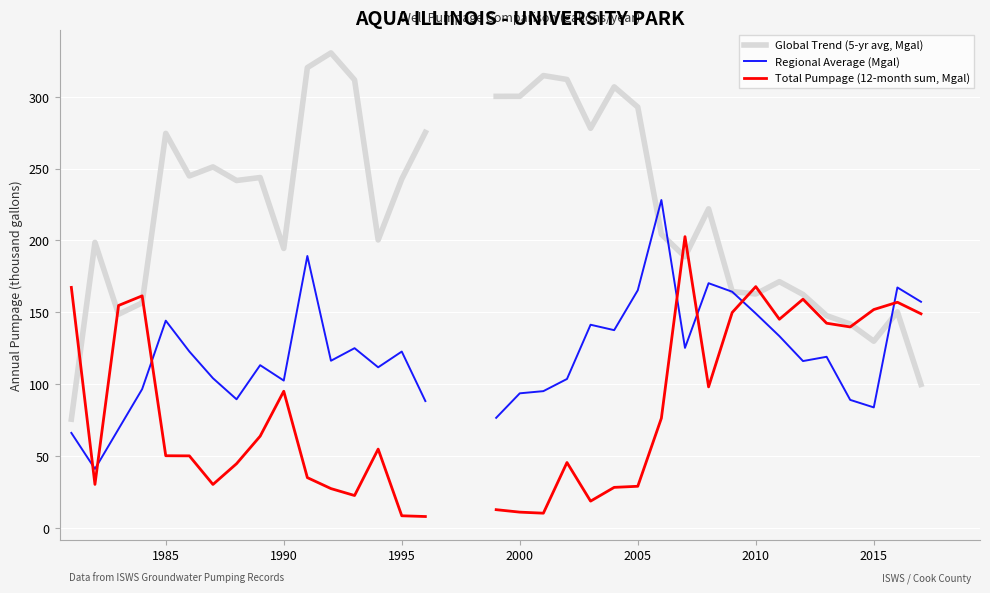

After their last crossing, which series has the higher values: Regional Average (Mgal) or Total Pumpage (12-month sum, Mgal)?

Regional Average (Mgal)